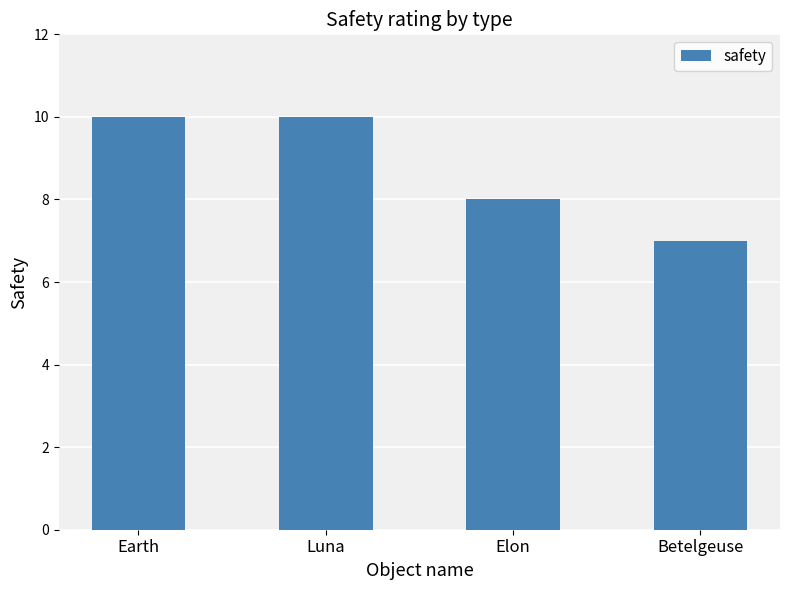

Are the bars horizontal?

No